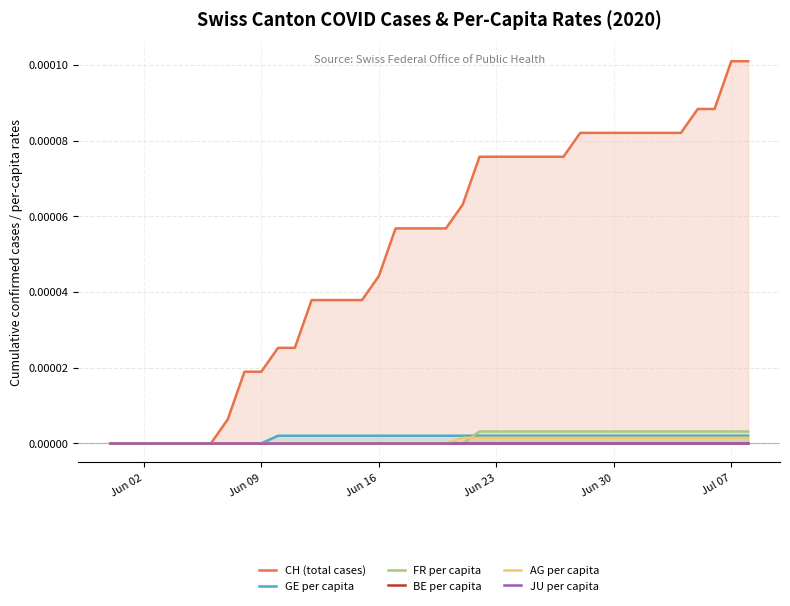

Rank the series by their maximum value, from highest to lowest.

CH (total cases), FR per capita, GE per capita, AG per capita, BE per capita, JU per capita